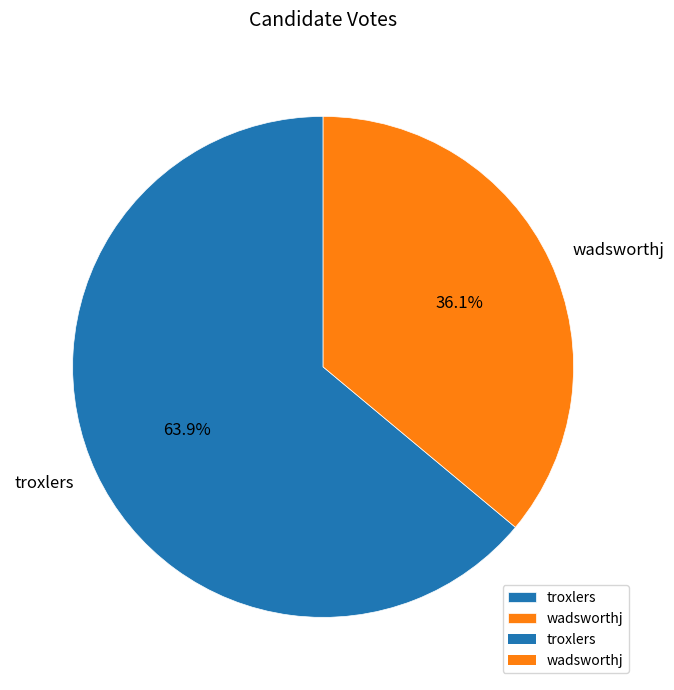

What is the largest slice in the pie chart?

troxlers